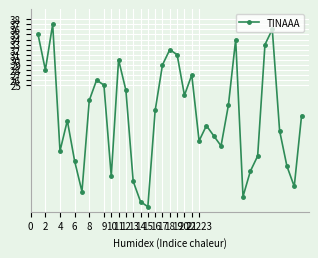

What is the greatest value displayed?

37